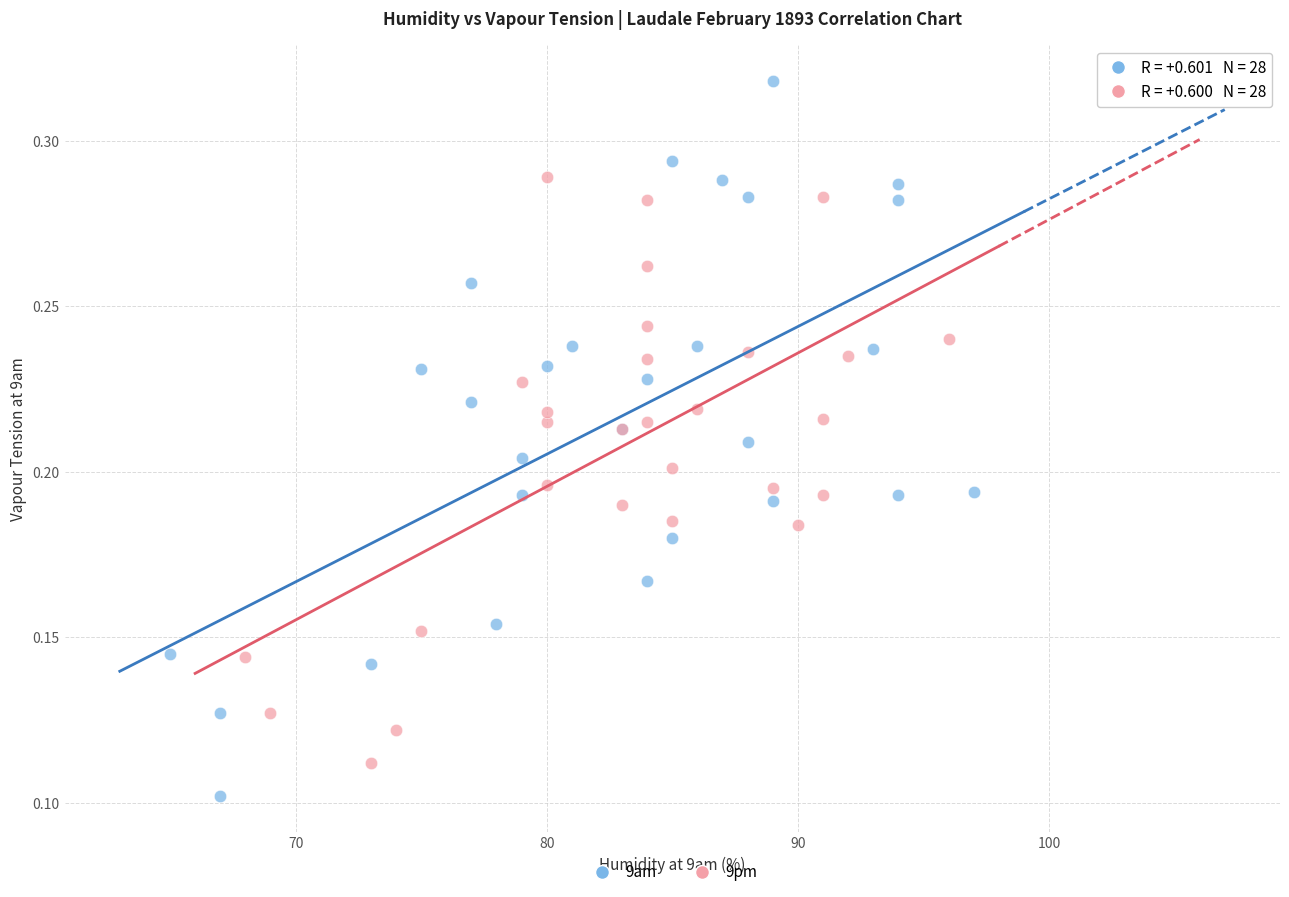

Which series has the widest spread of Y values?

9am